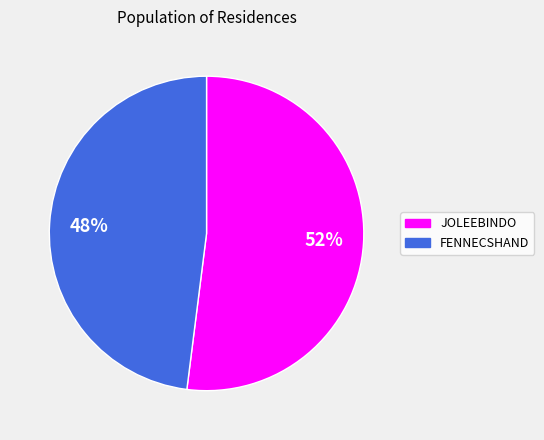

Combined, do JOLEEBINDO and FENNECSHAND account for over 50%?

Yes